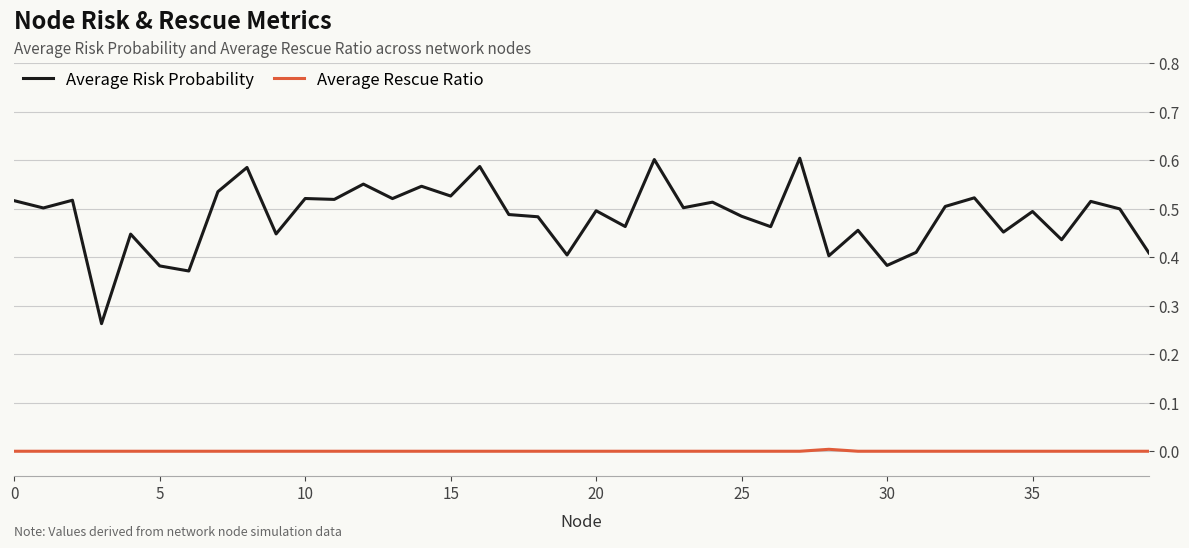

Which series has the largest total across all categories?

Average Risk Probability